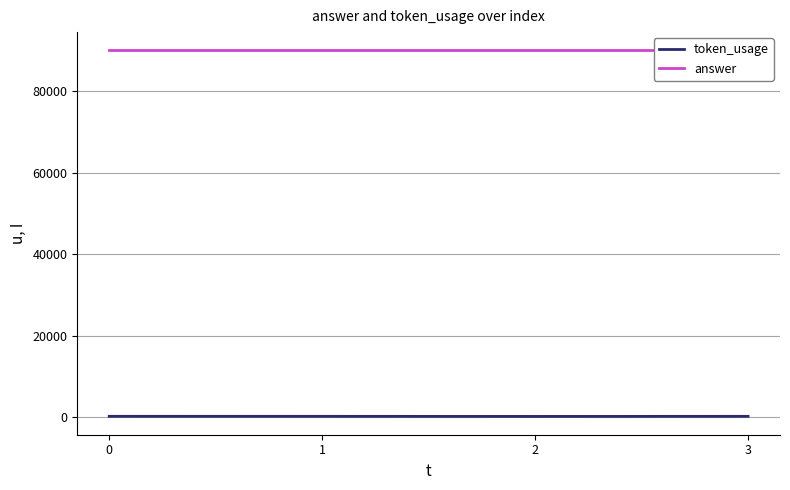

Which series changed the most between 1 and 3?

token_usage